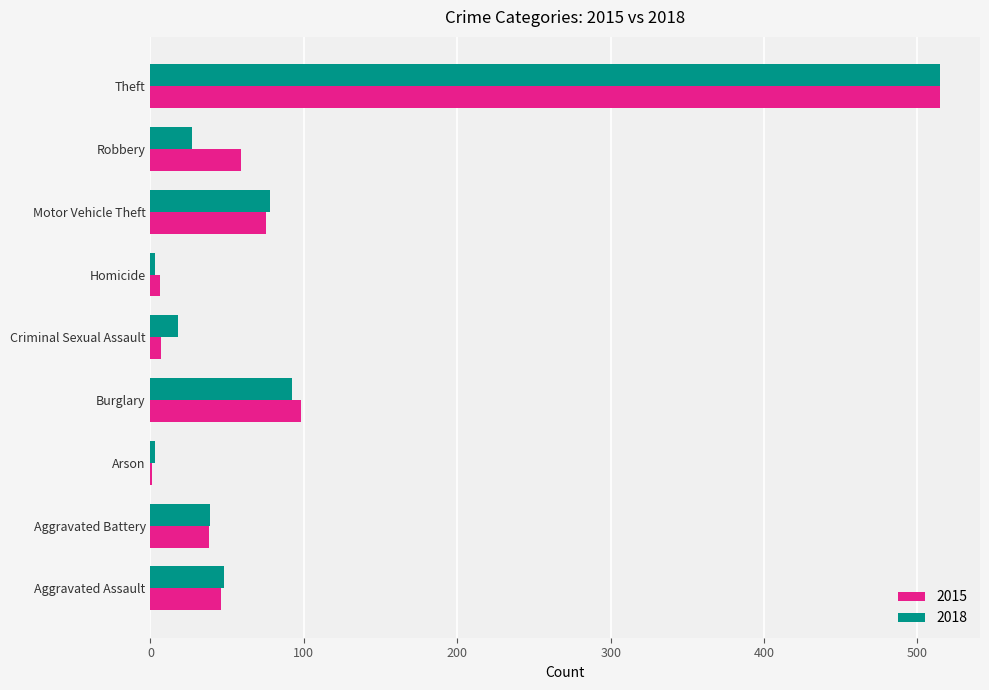

What is the greatest value displayed?

515